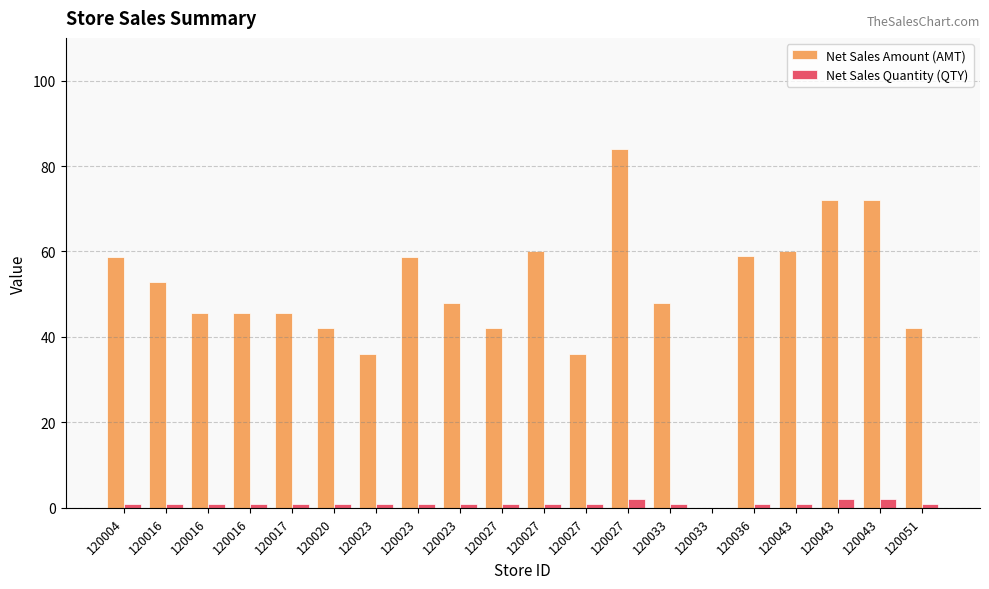

Does the chart contain stacked bars?

No